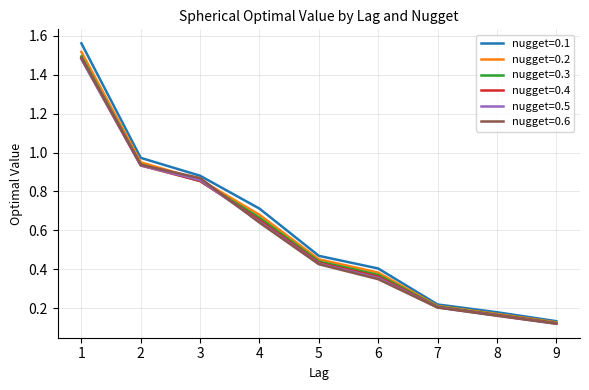

List the labels in order of nugget=0.4 value, smallest first.

9, 8, 7, 6, 5, 4, 3, 2, 1